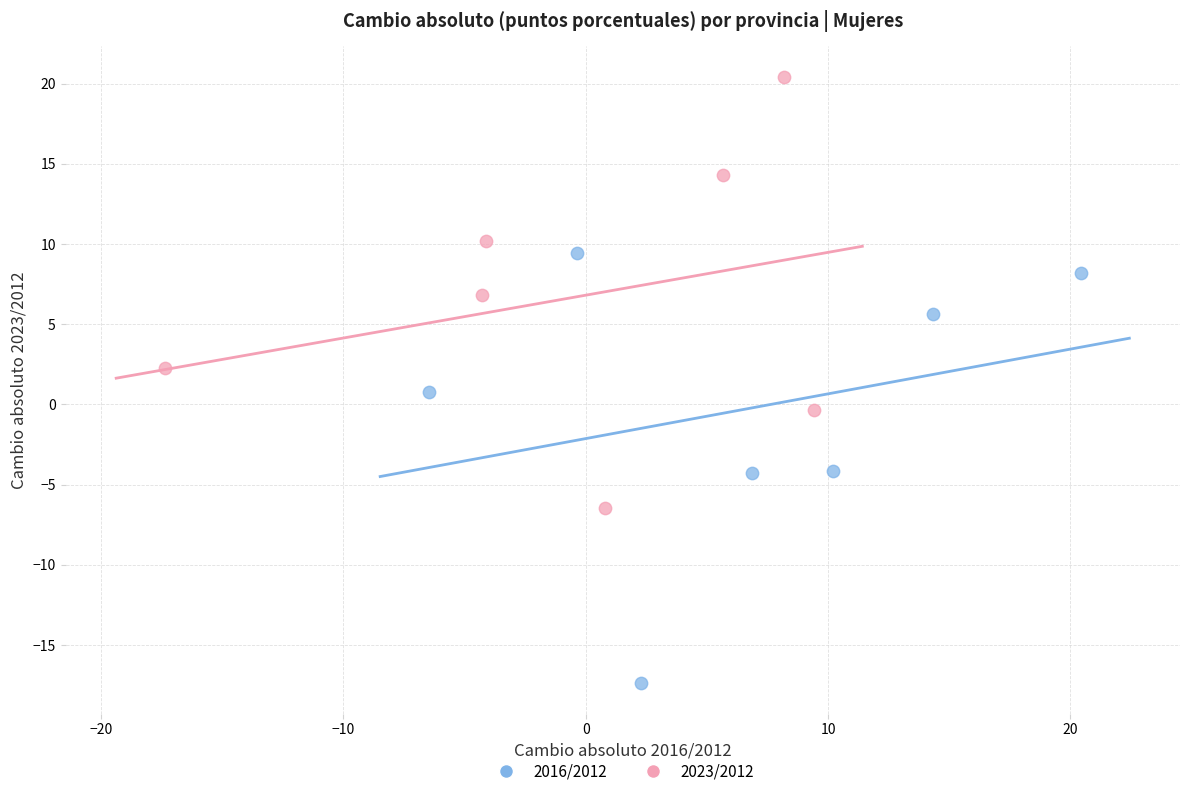

Which series contains the highest Y value?

2023/2012